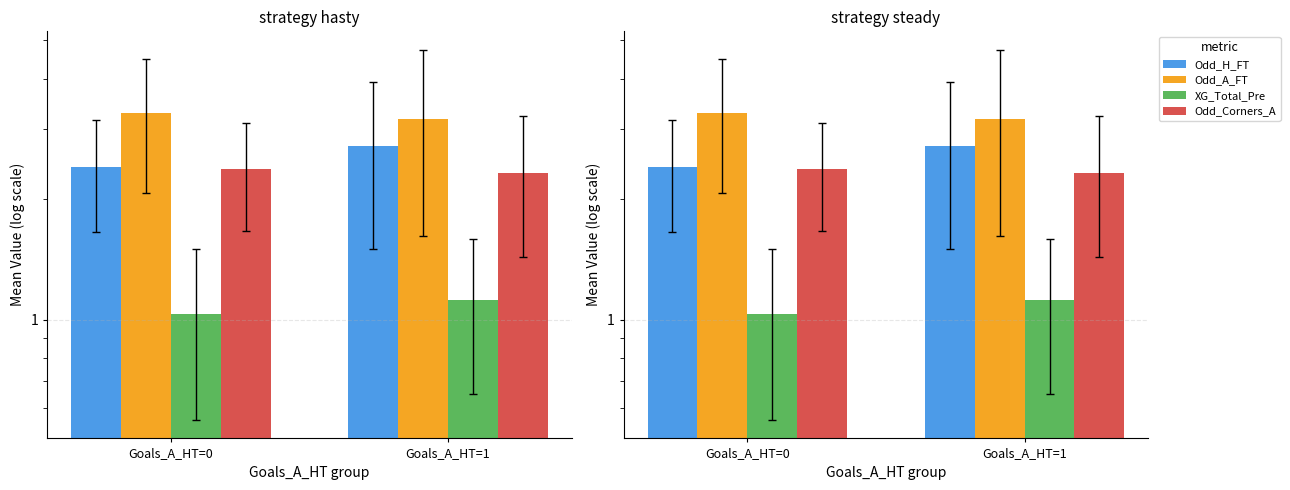

How many bars are there in each group?

4